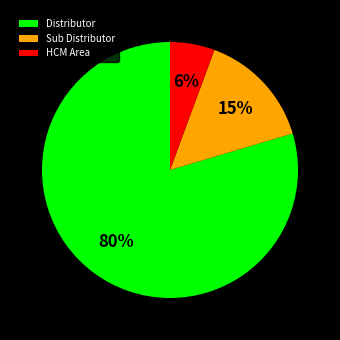

Is there any slice that represents more than half of the pie?

Yes